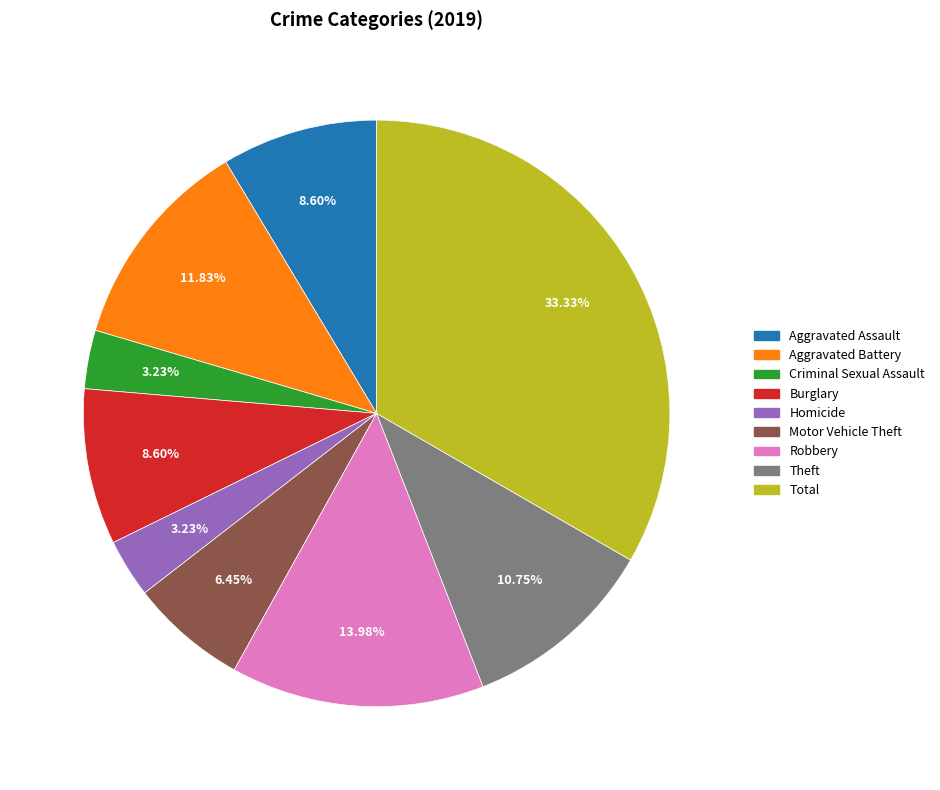

Count the number of slices in the pie.

9